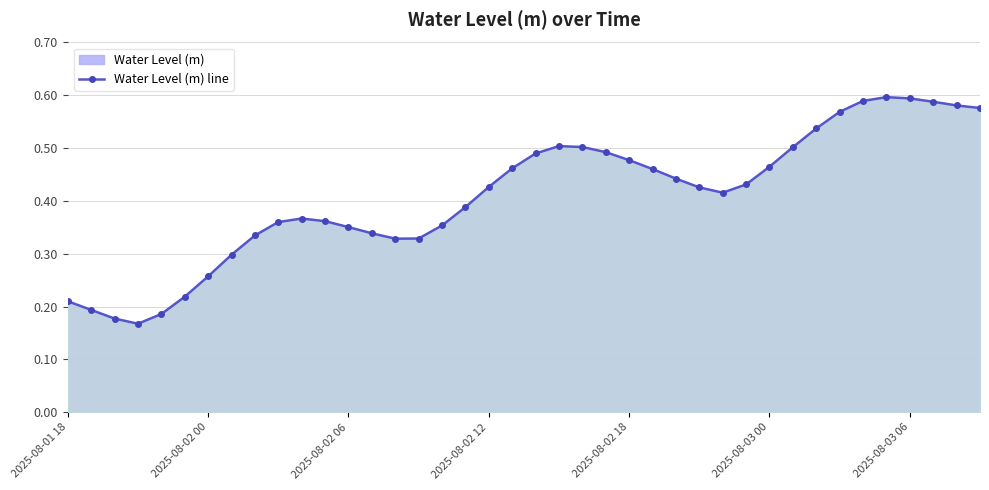

Count the values in the range 0 to 1.

40